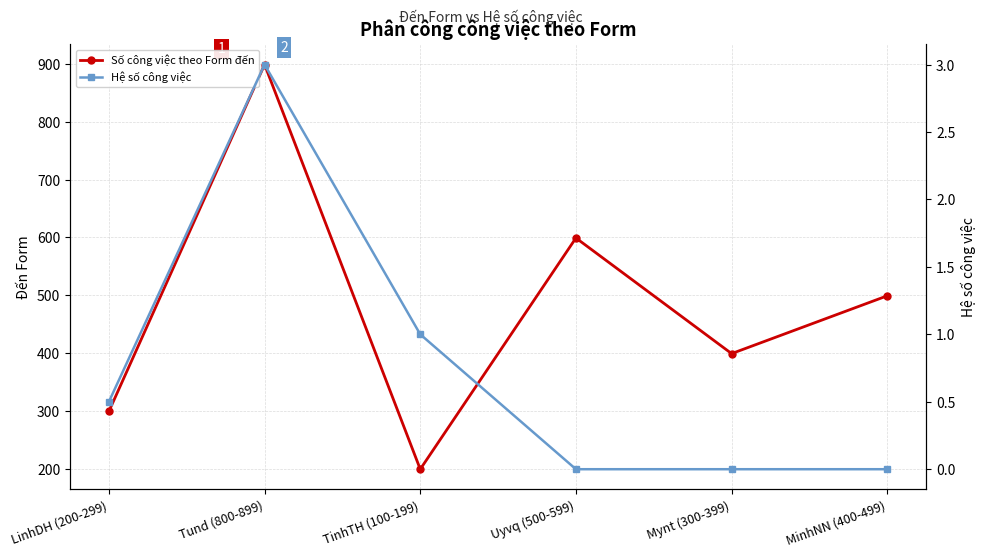

True or false: Số công việc theo Form đến and Hệ số công việc intersect in this chart.

False